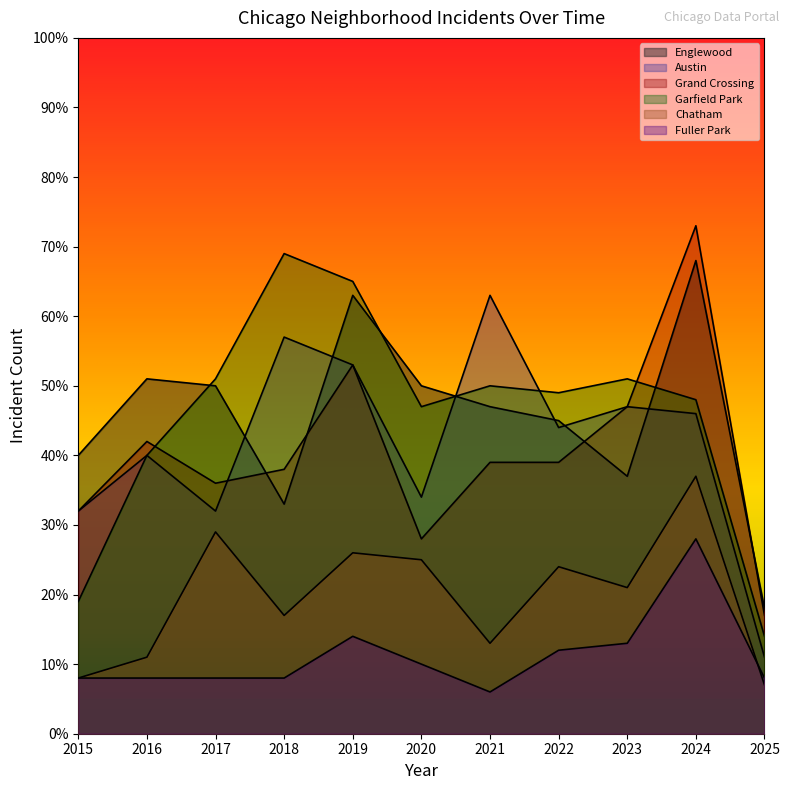

Which label corresponds to the largest value in the chart?

2024